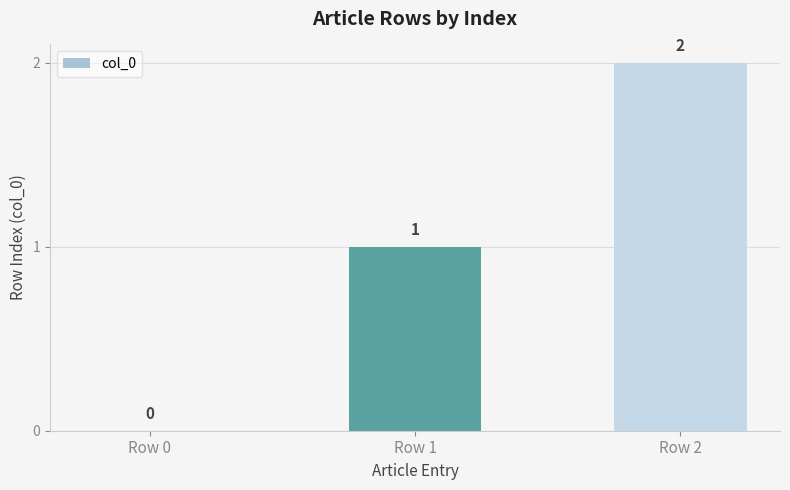

What is the change in value from Row 0 to Row 2?

+2